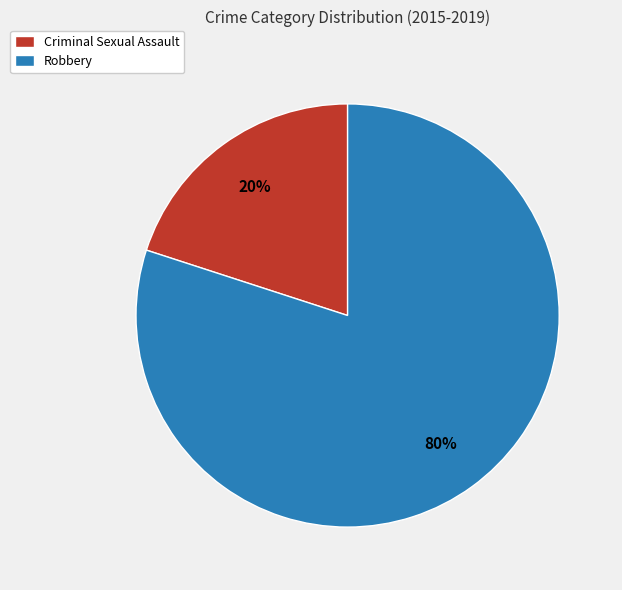

Which category has the biggest portion of the pie?

Robbery